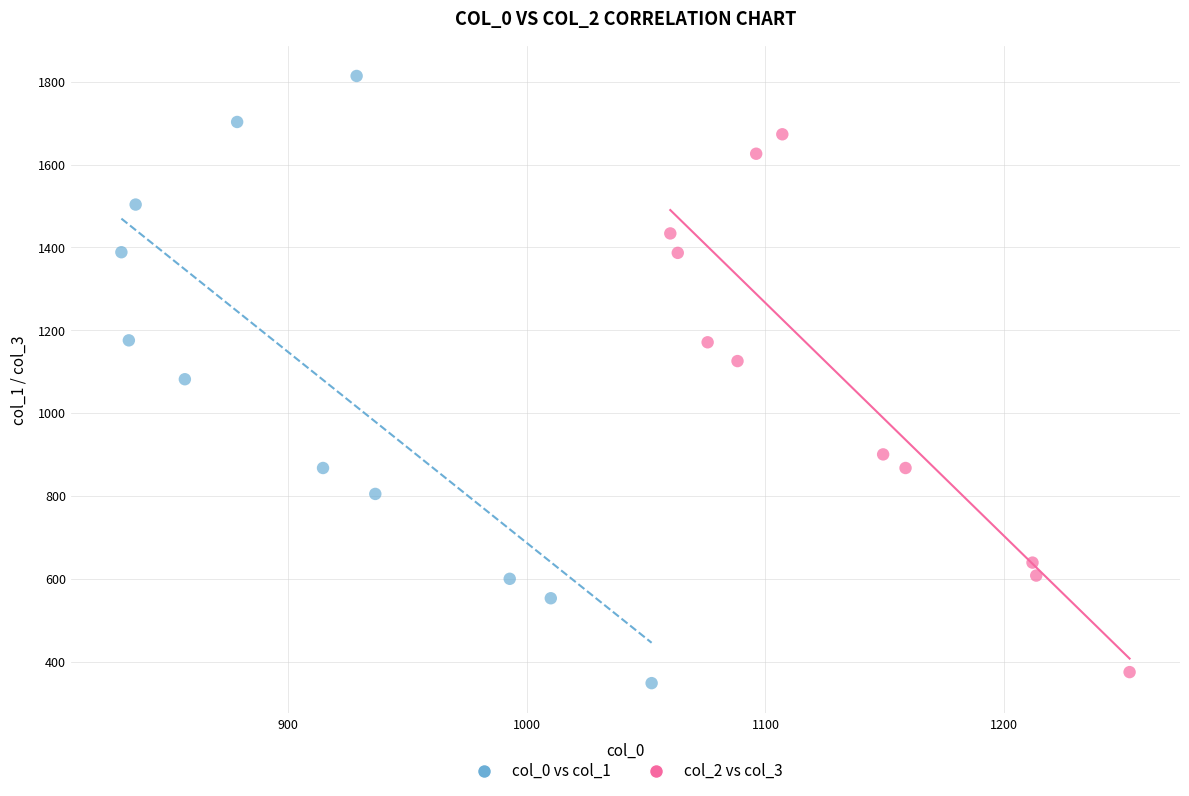

Which series has the largest Y range (max minus min)?

col_0 vs col_1